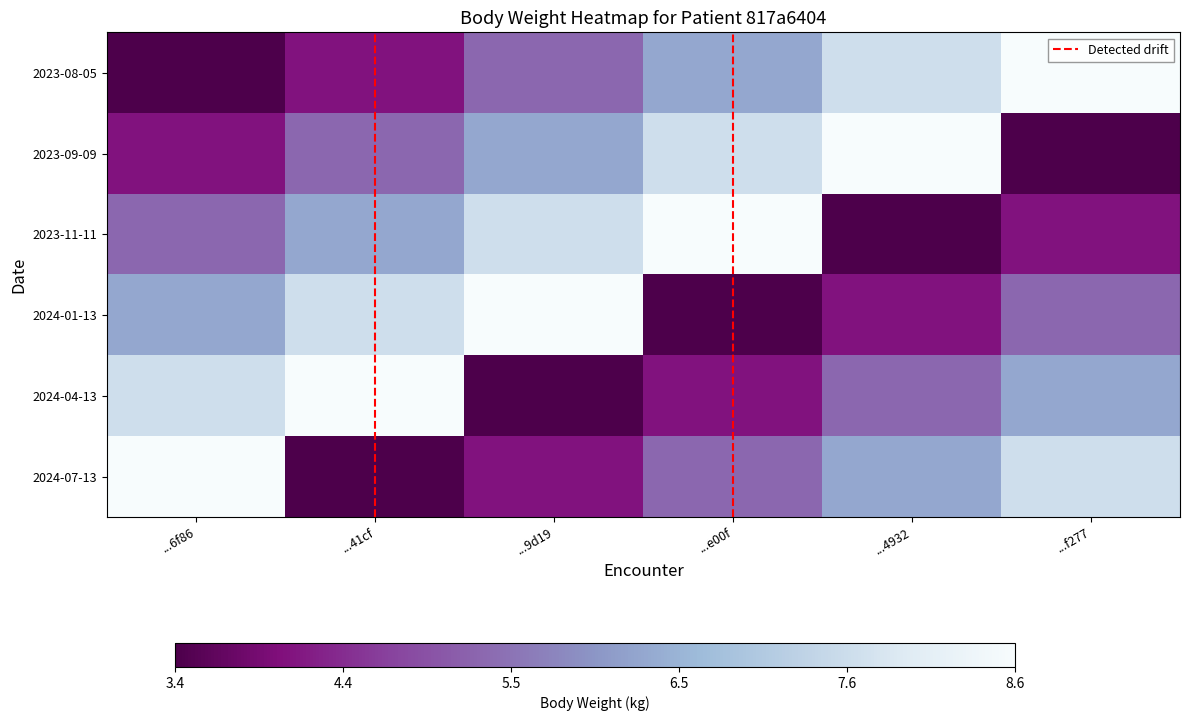

Rank the series by their maximum value, from lowest to highest.

2023-08-05, 2023-09-09, 2023-11-11, 2024-01-13, 2024-04-13, 2024-07-13